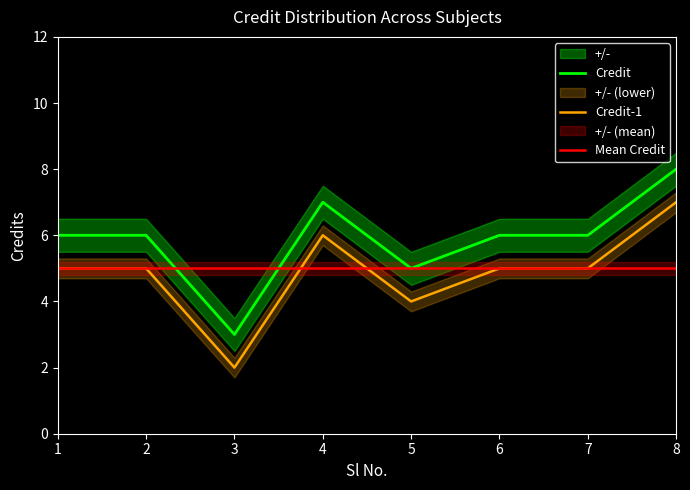

Is the value of Credit-1 at 4 greater than the value of Mean Credit at 1?

Yes